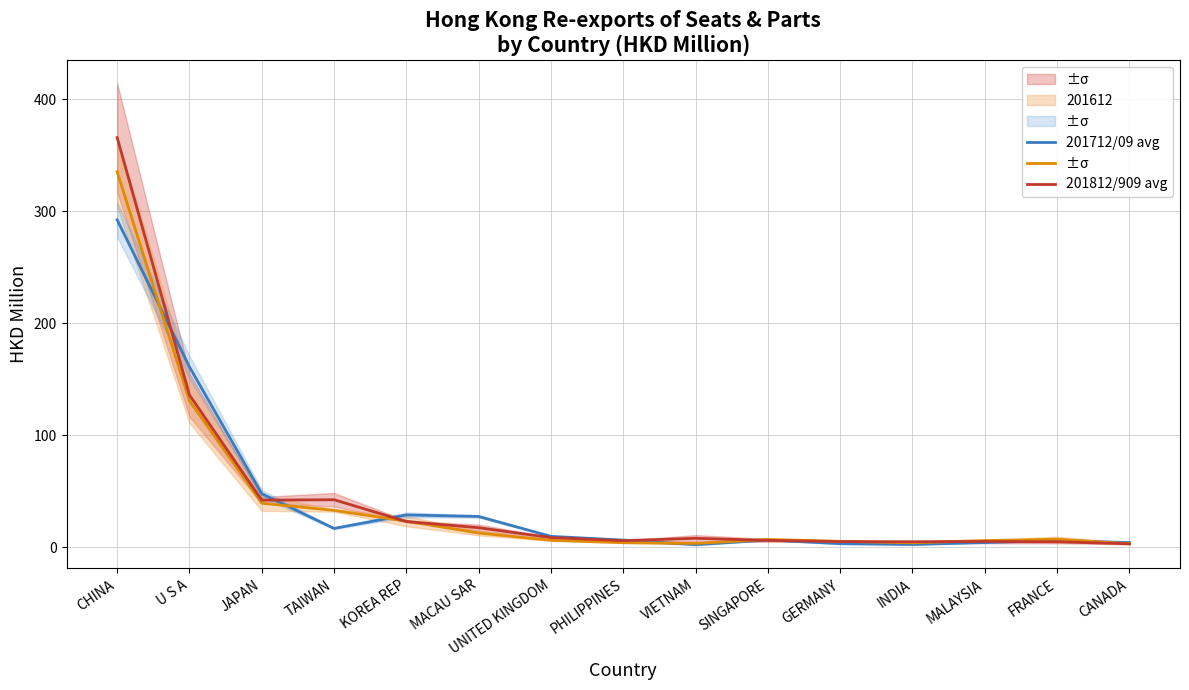

The 201812/909 avg series shows 72.7 at JAPAN. True or false?

False